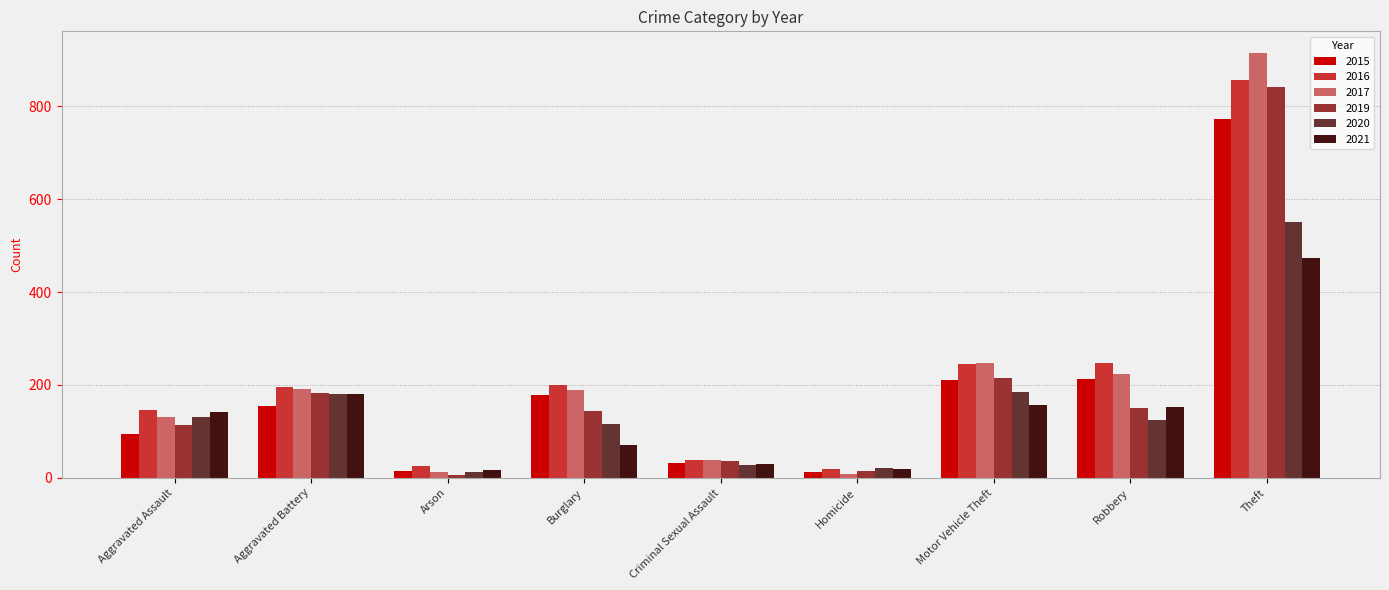

How many distinct data groups are displayed?

6